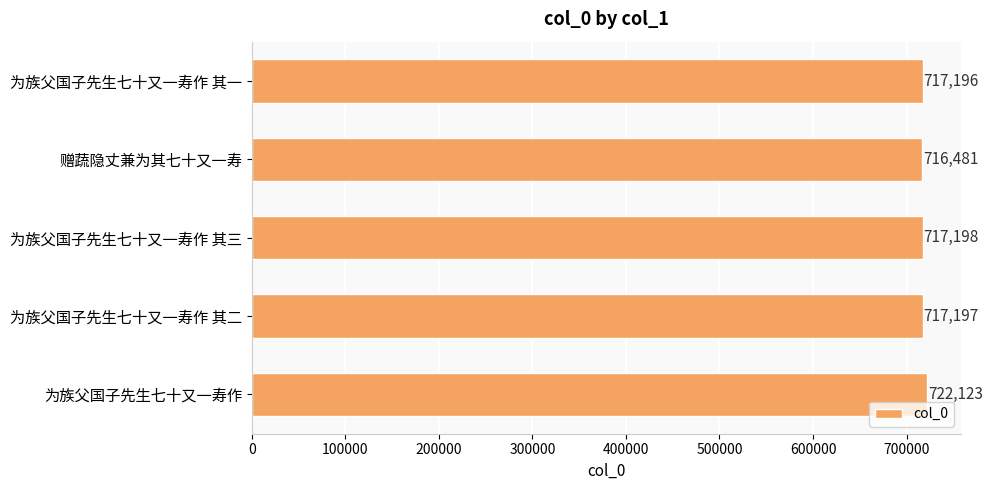

What is the smallest value displayed?

716481